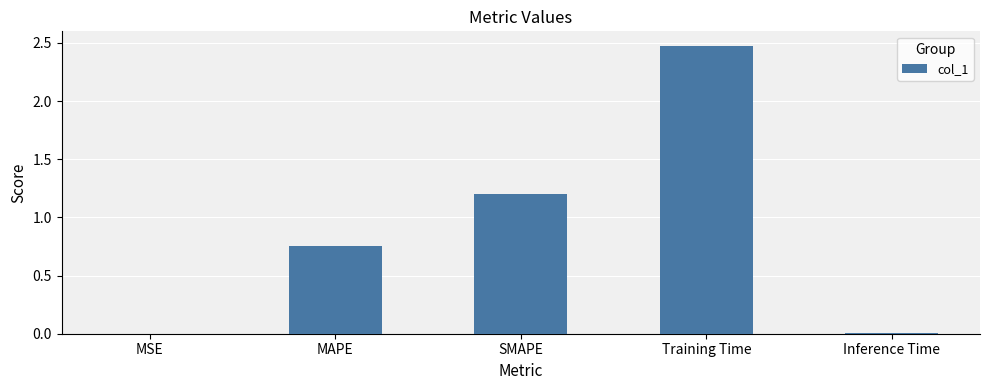

The chart shows a value of 1.3 at MAPE. True or false?

False